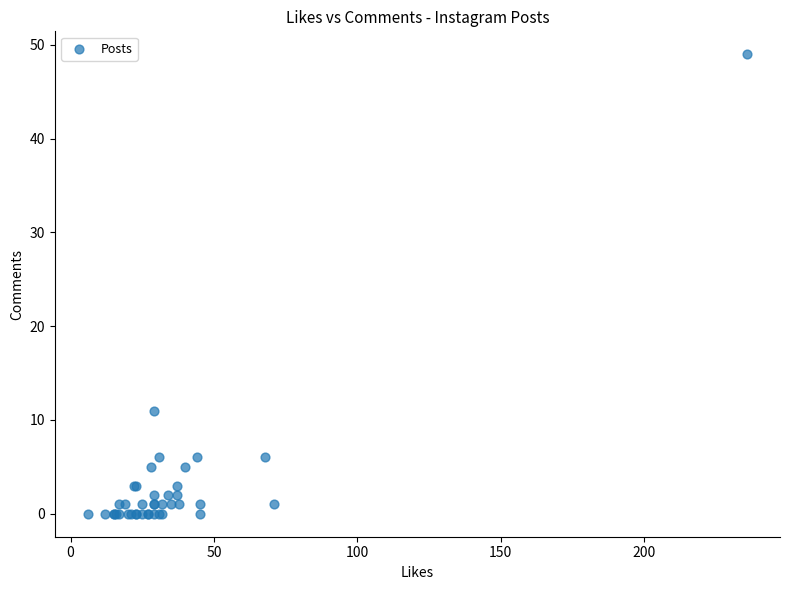

What Y value in the scatter plot is closest to 24?

11